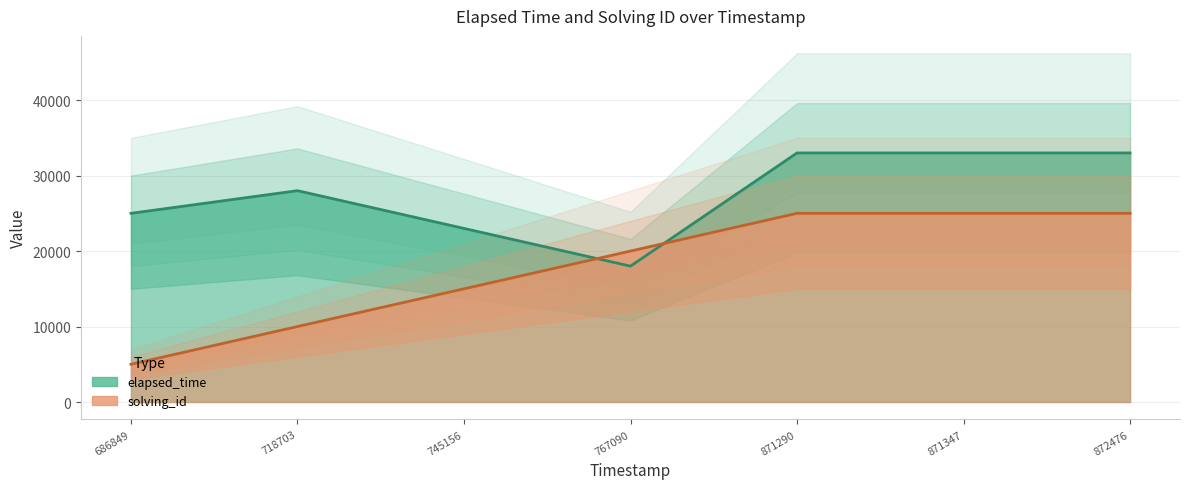

How many lines are shown in the chart?

2